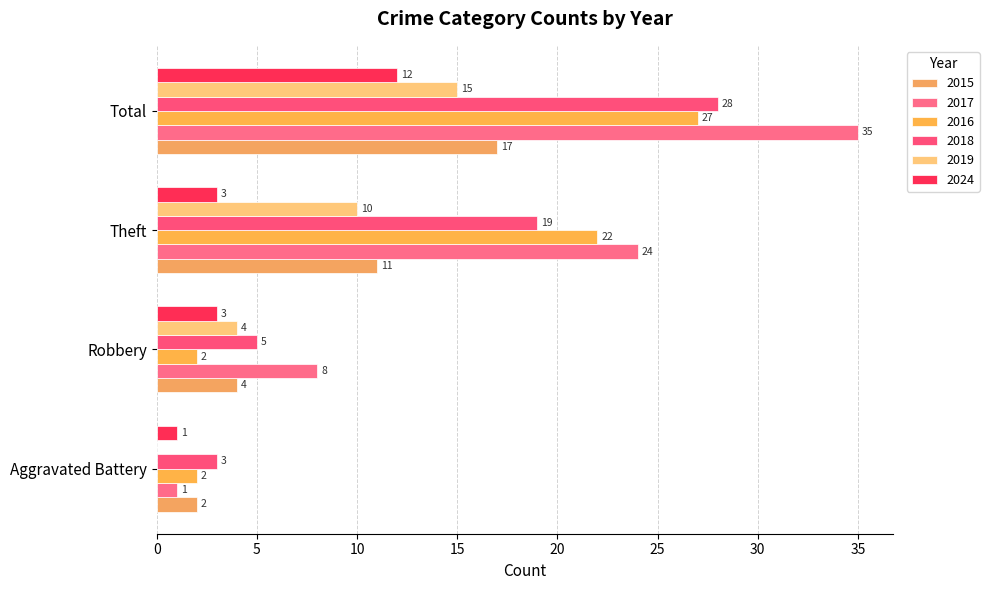

What is the total value across all series at Robbery?

26